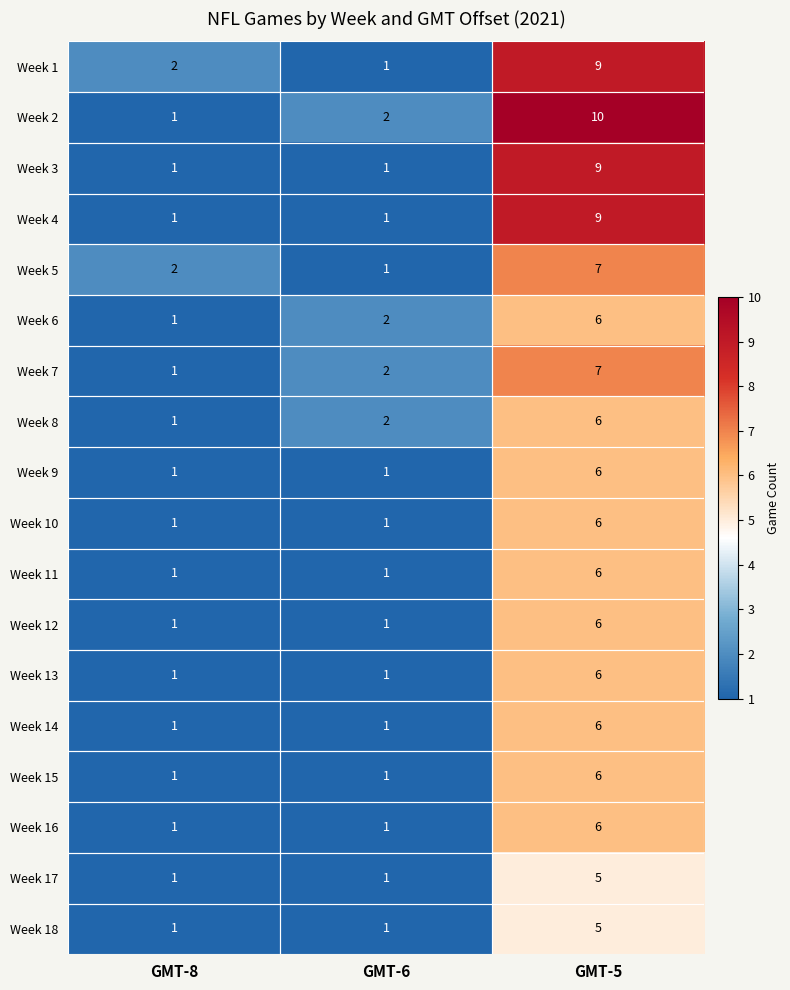

How many Week 13 values are between 1 and 6?

3